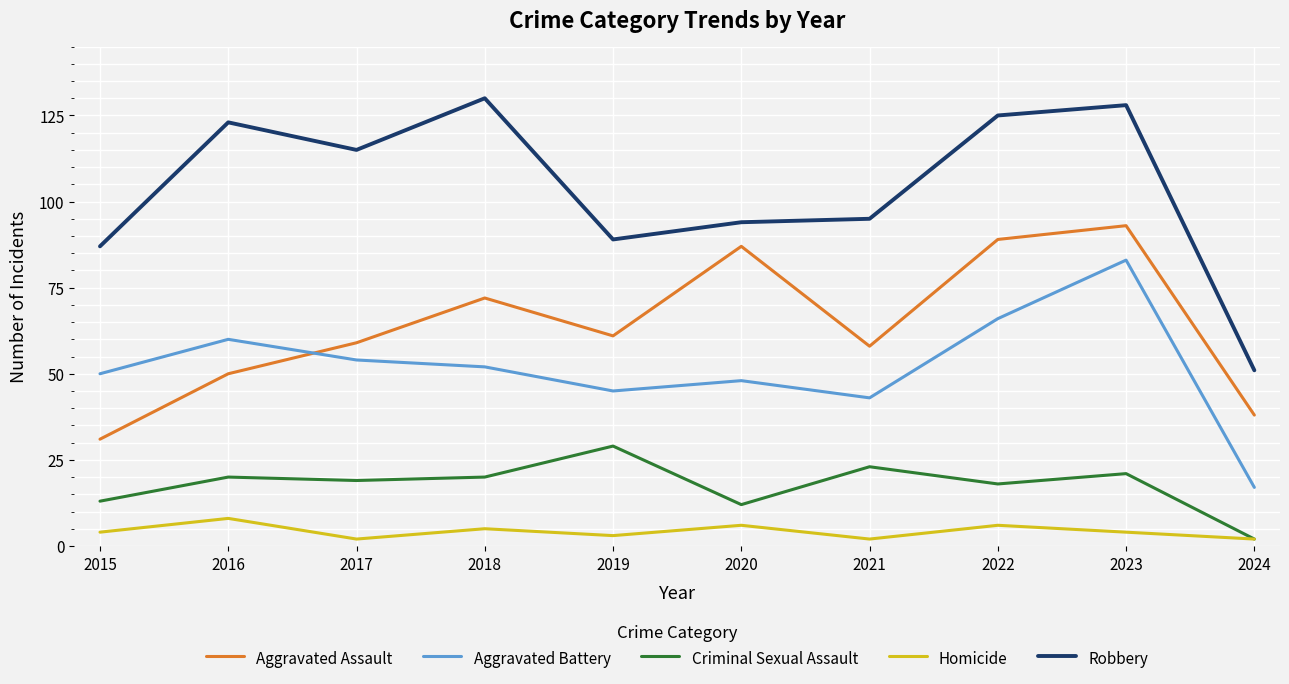

Does the chart display data point markers on the line(s)?

No